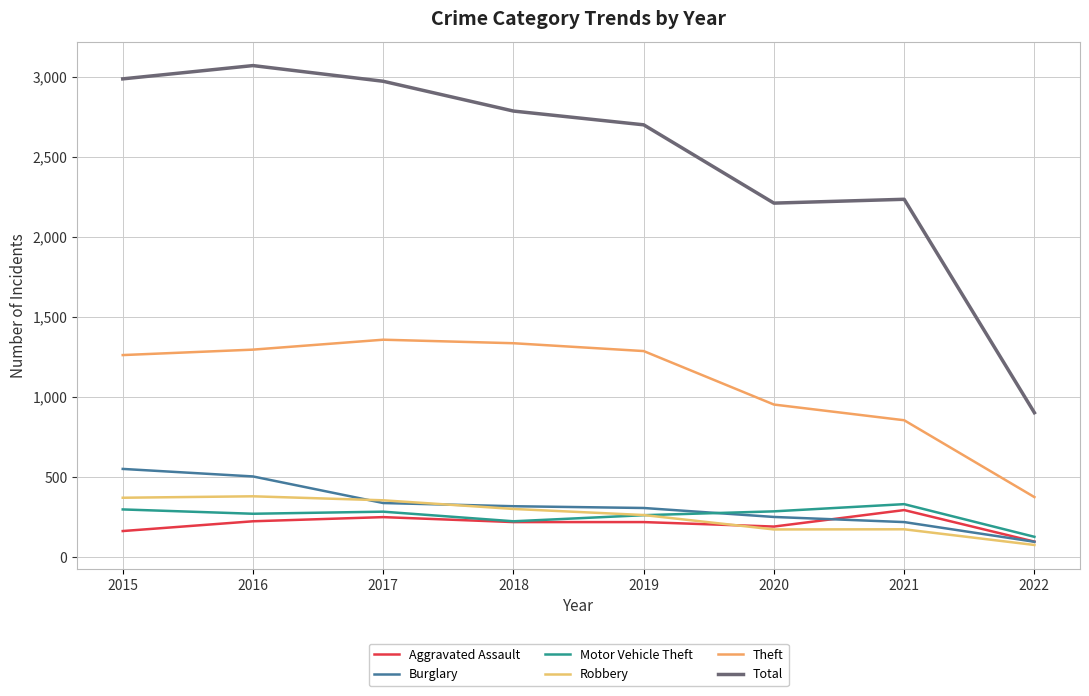

How many times do Burglary and Motor Vehicle Theft cross each other?

1